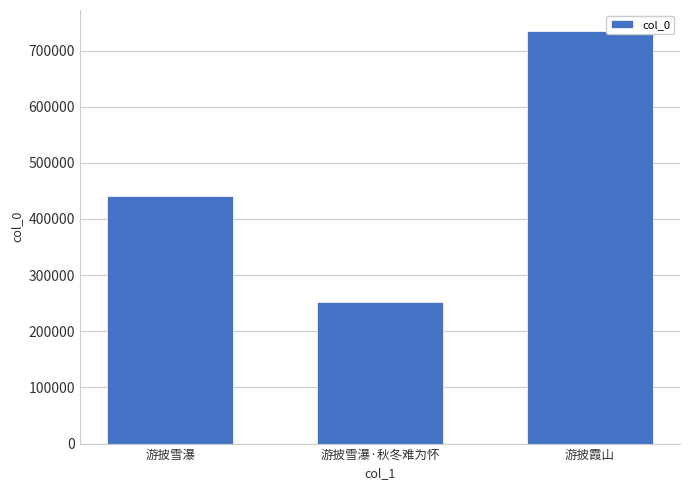

Reading left to right, extract all data points from this chart.

游披雪瀑=440570	游披雪瀑·秋冬难为怀=251505	游披霞山=735369